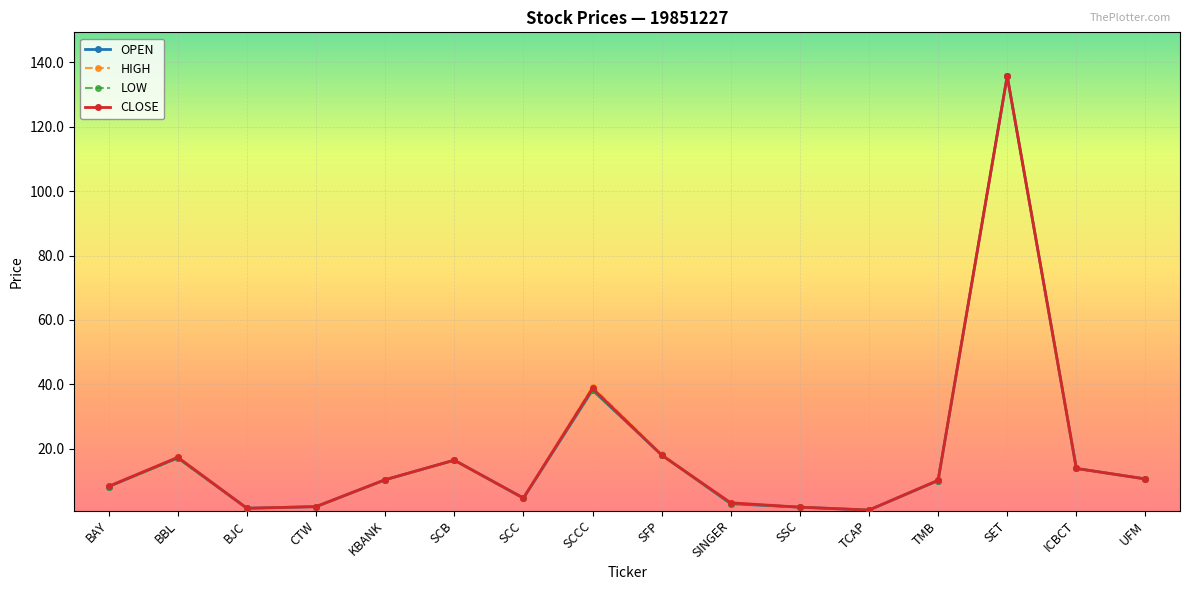

What is the maximum value for OPEN?

135.8